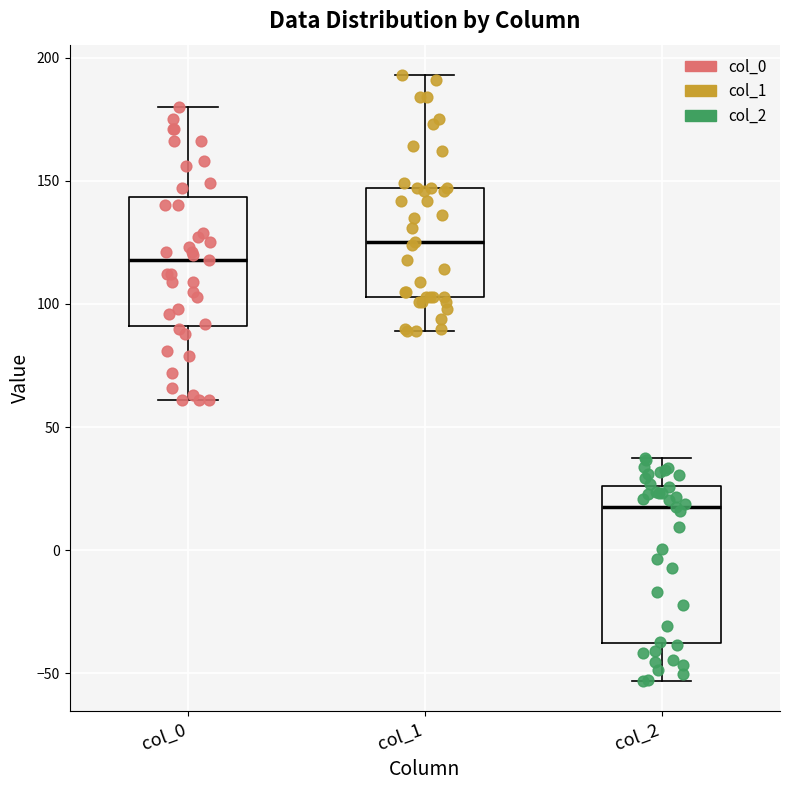

Where does the lower whisker of the box for col_0 end on the y-axis? The values are not printed on the chart, so give them approximately, as read against the axis.

60